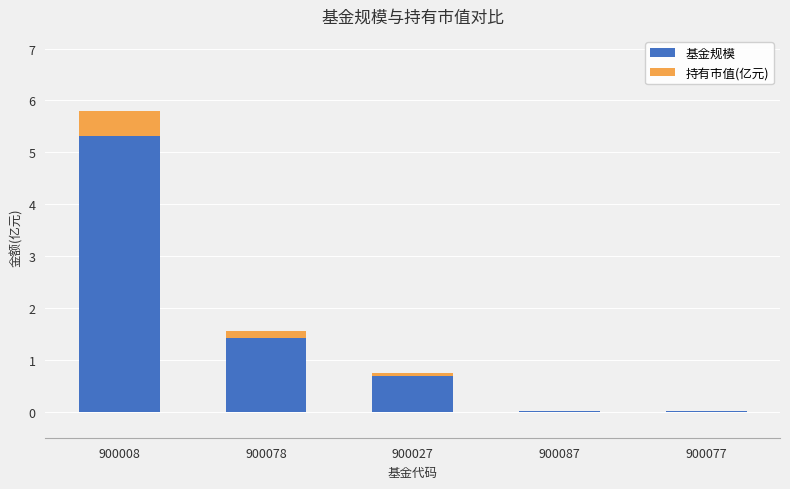

Are the bars grouped side by side (vs. stacked)?

No